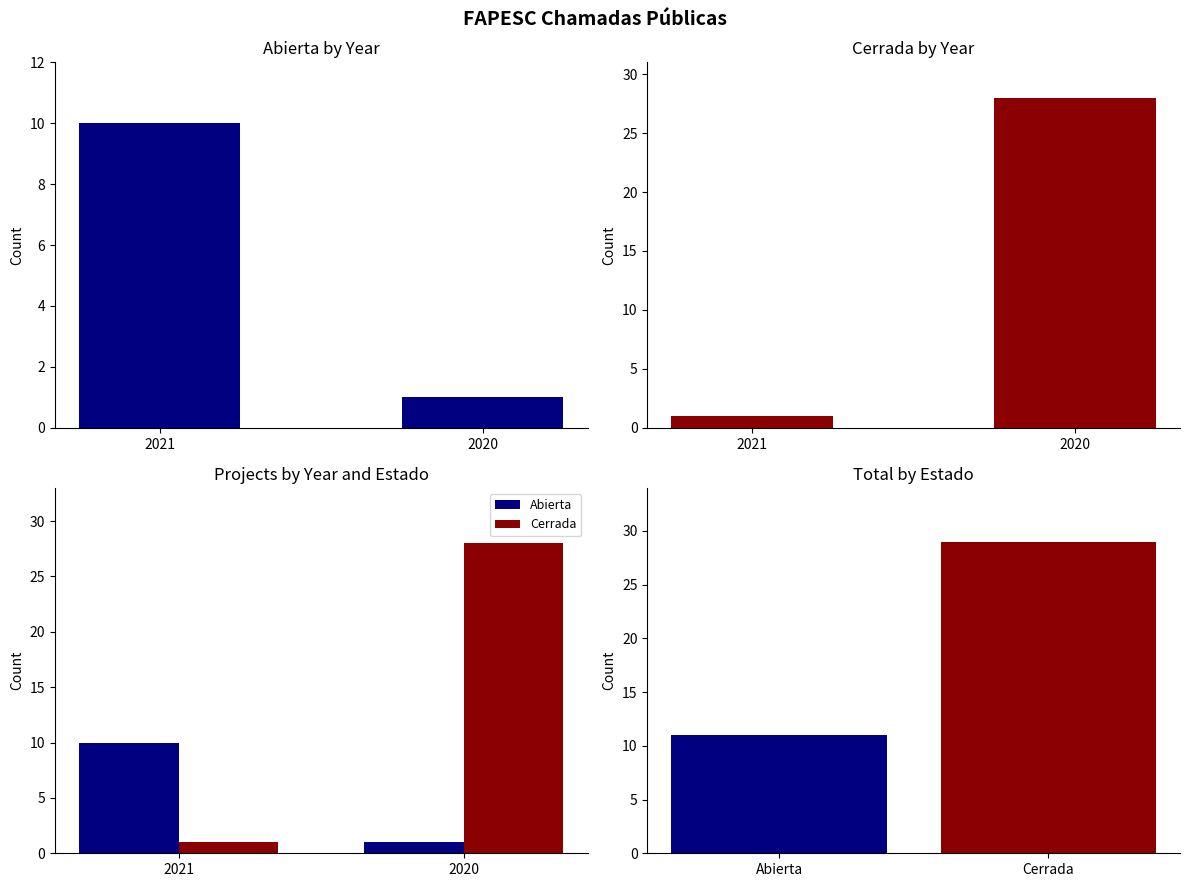

Which has a higher value, 2021 or 2020?

2021